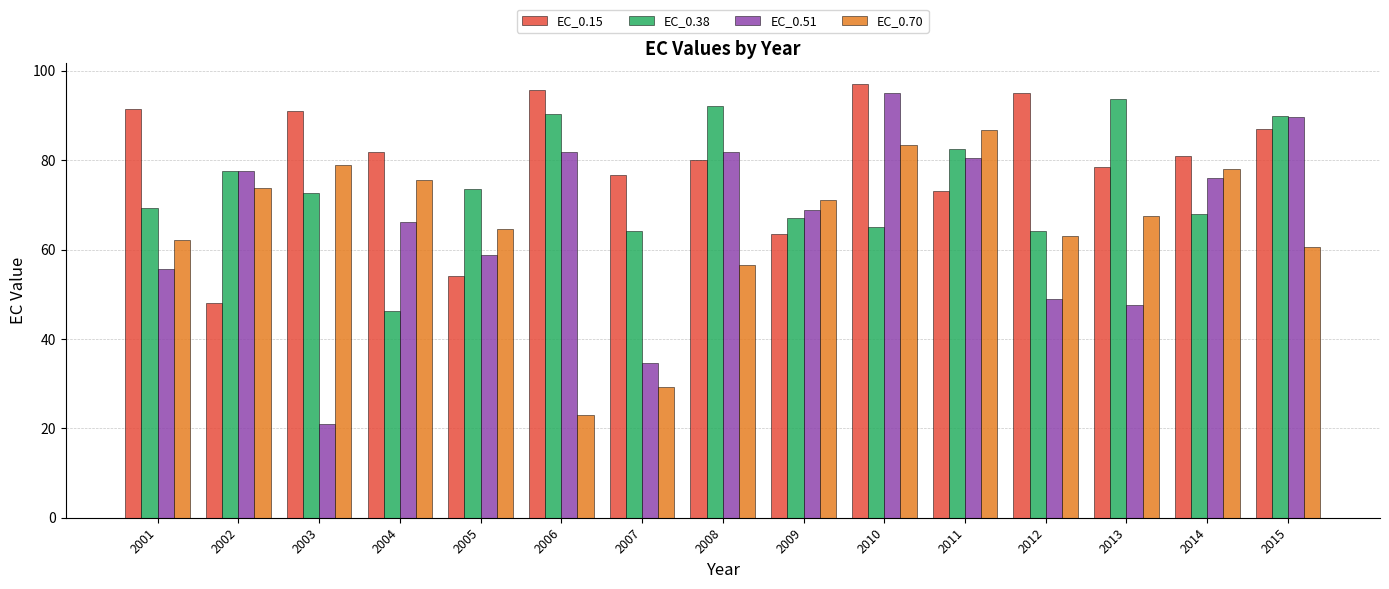

How many values in the EC_0.70 series are below 67?

7